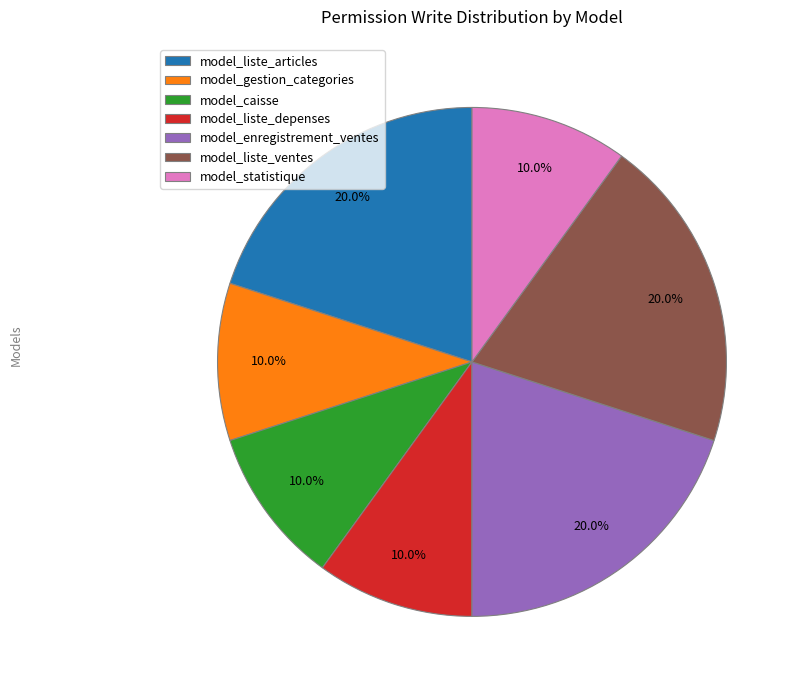

Approximately how many times larger is the value at model_liste_ventes compared to model_statistique?

2.0